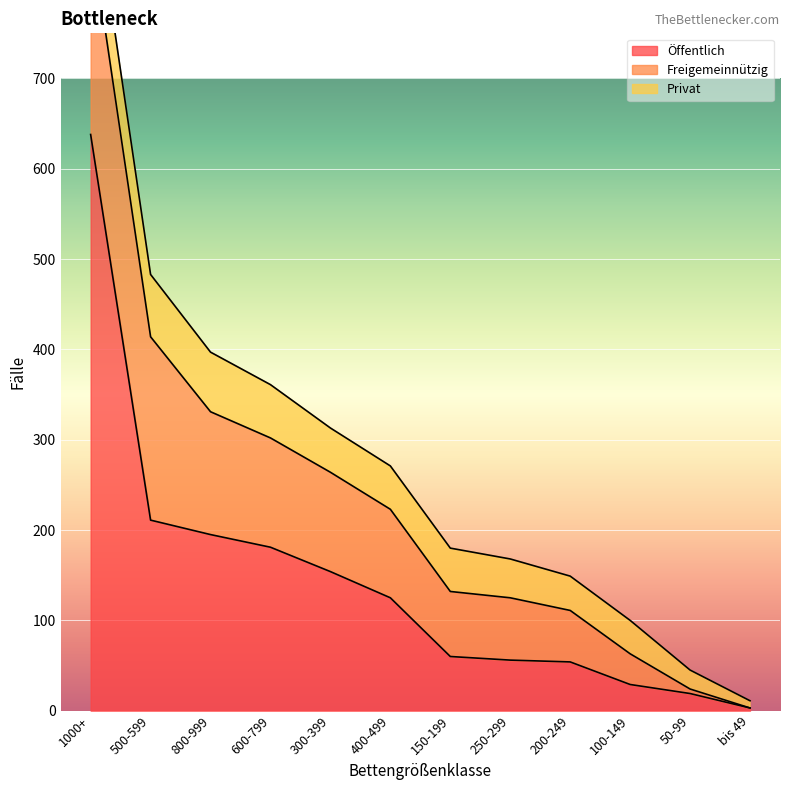

What is the label of the 10th point from the right?

800-999